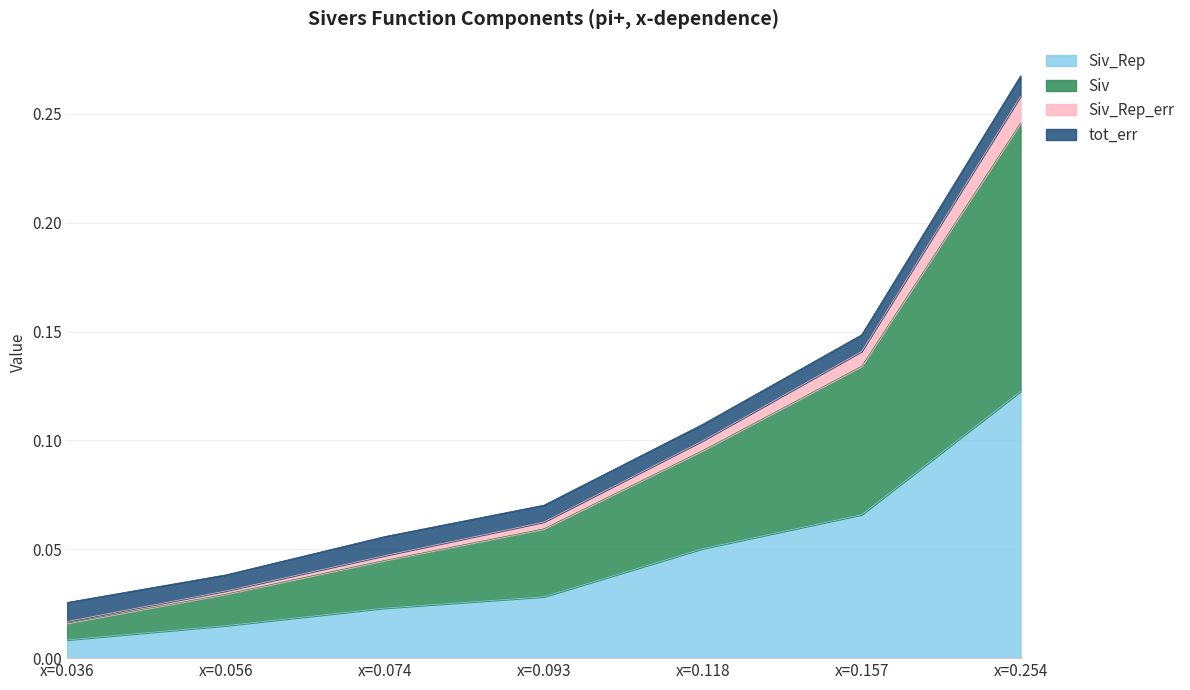

True or false: Siv and Siv_Rep cross at least once.

False